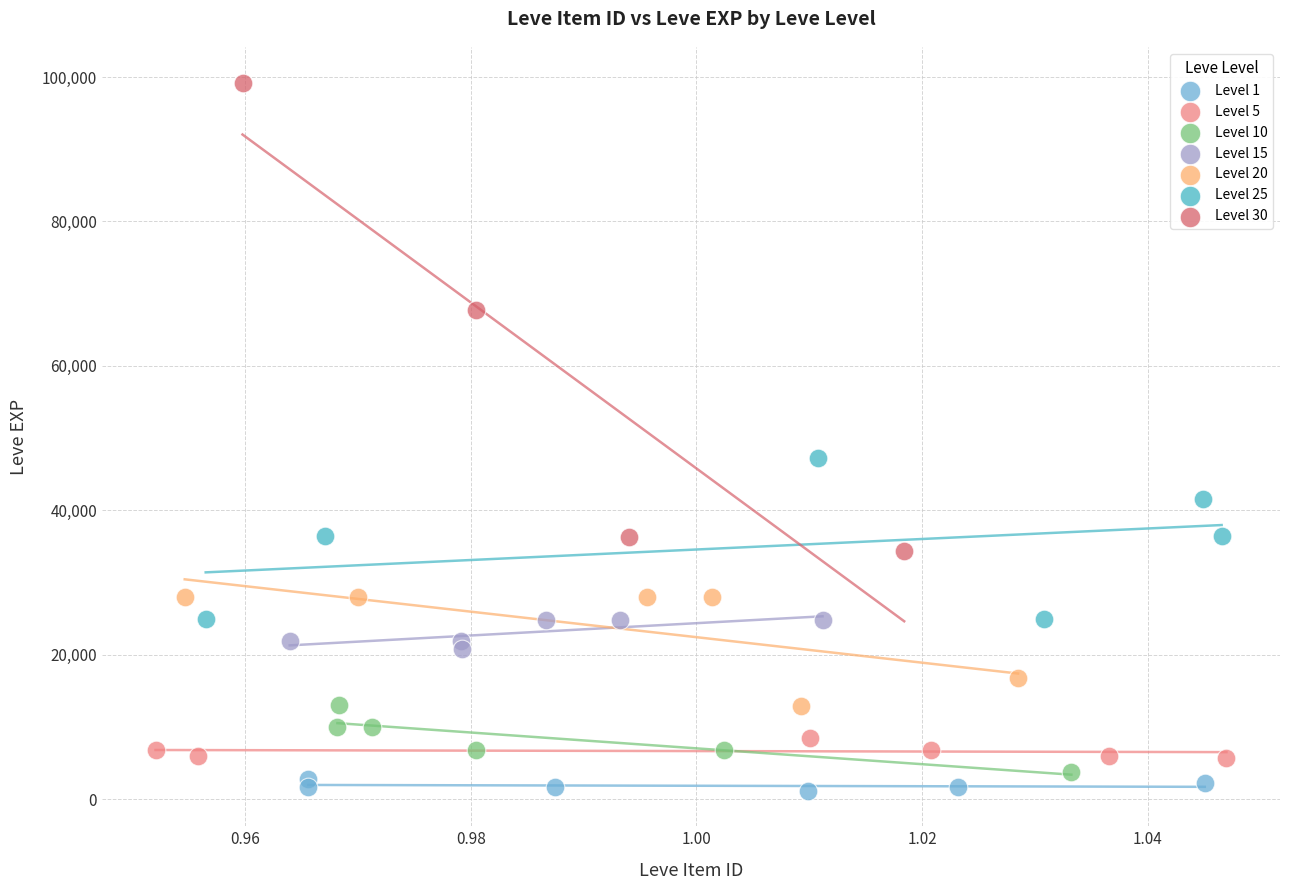

Which series has the largest Y range (max minus min)?

Level 30